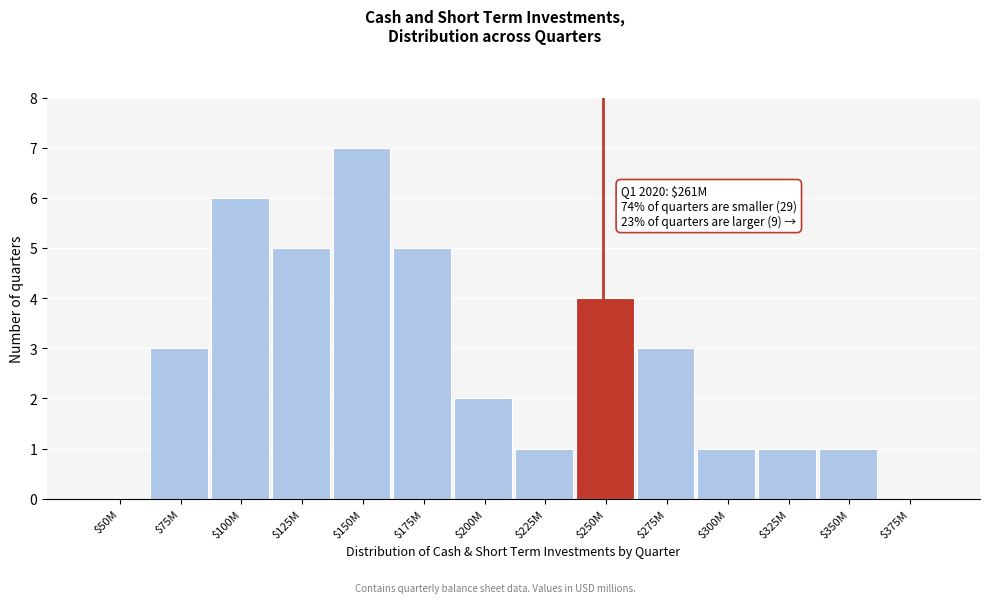

The value at $300M is 0. True or false?

False